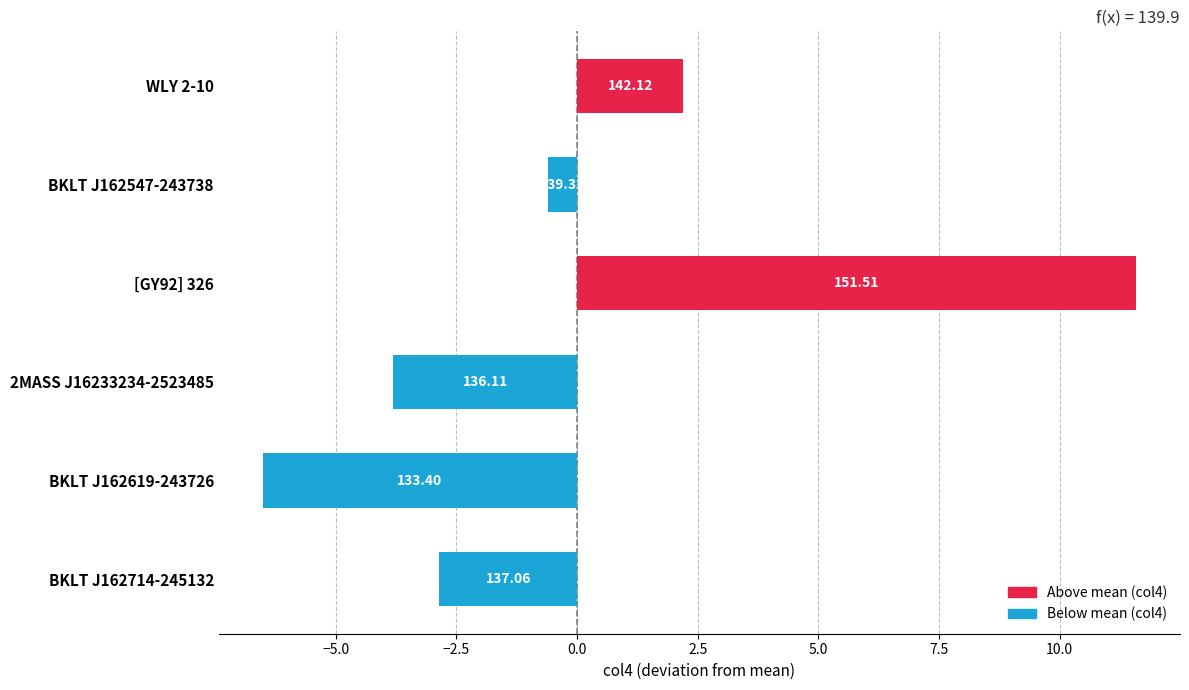

Does the chart contain any negative values?

Yes